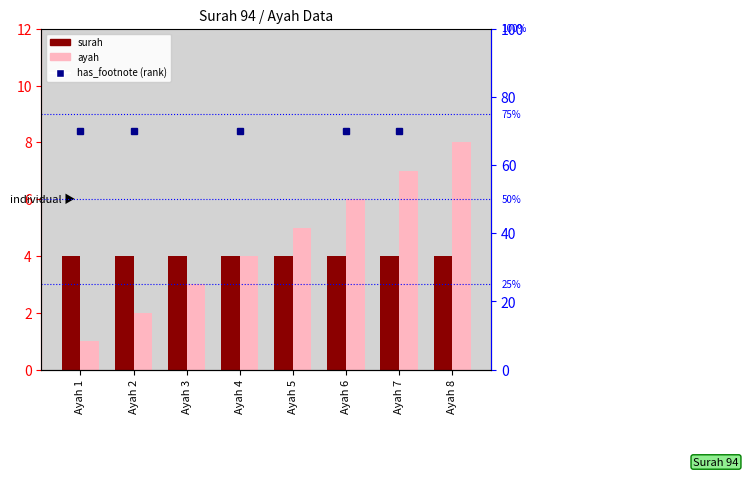

Rank the categories by surah value from lowest to highest.

Ayah 1, Ayah 2, Ayah 3, Ayah 4, Ayah 5, Ayah 6, Ayah 7, Ayah 8